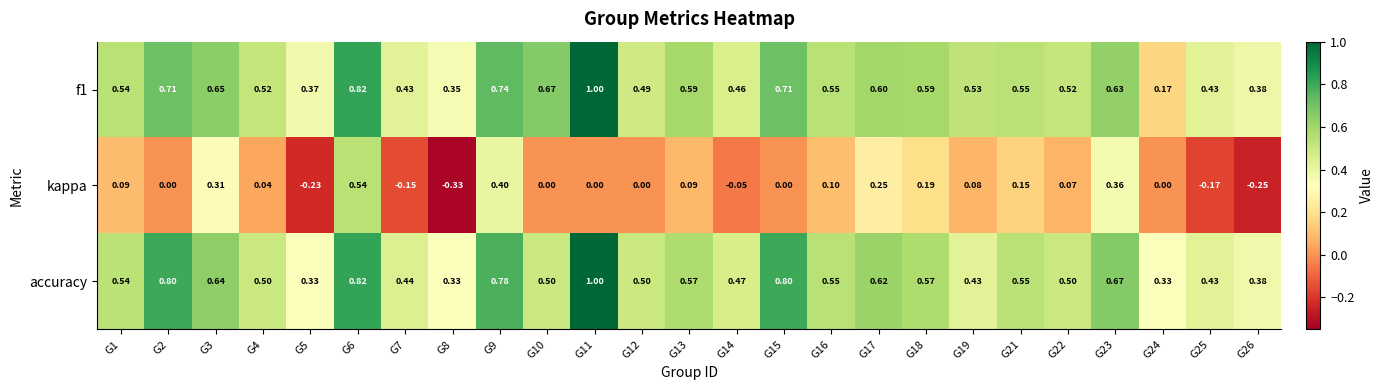

Between G2 and G11, which series saw the biggest shift?

f1